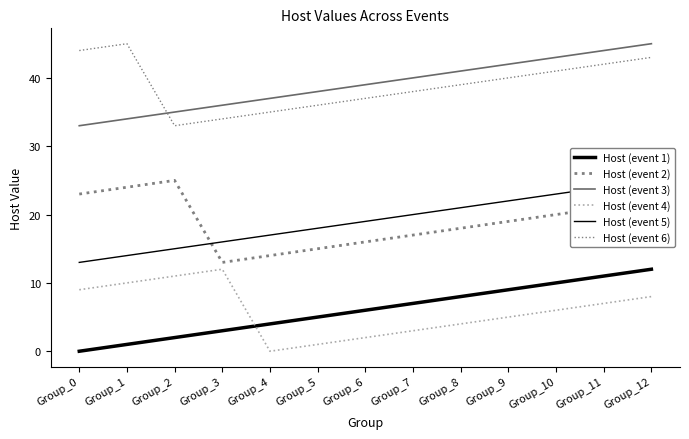

Reading left to right, list all the values displayed in this chart.

Host (event 1): Group_0=0	Group_1=1	Group_2=2	Group_3=3	Group_4=4	Group_5=5	Group_6=6	Group_7=7	Group_8=8	Group_9=9	Group_10=10	Group_11=11	Group_12=12
Host (event 2): Group_0=23	Group_1=24	Group_2=25	Group_3=13	Group_4=14	Group_5=15	Group_6=16	Group_7=17	Group_8=18	Group_9=19	Group_10=20	Group_11=21	Group_12=22
Host (event 3): Group_0=33	Group_1=34	Group_2=35	Group_3=36	Group_4=37	Group_5=38	Group_6=39	Group_7=40	Group_8=41	Group_9=42	Group_10=43	Group_11=44	Group_12=45
Host (event 4): Group_0=9	Group_1=10	Group_2=11	Group_3=12	Group_4=0	Group_5=1	Group_6=2	Group_7=3	Group_8=4	Group_9=5	Group_10=6	Group_11=7	Group_12=8
Host (event 5): Group_0=13	Group_1=14	Group_2=15	Group_3=16	Group_4=17	Group_5=18	Group_6=19	Group_7=20	Group_8=21	Group_9=22	Group_10=23	Group_11=24	Group_12=25
Host (event 6): Group_0=44	Group_1=45	Group_2=33	Group_3=34	Group_4=35	Group_5=36	Group_6=37	Group_7=38	Group_8=39	Group_9=40	Group_10=41	Group_11=42	Group_12=43